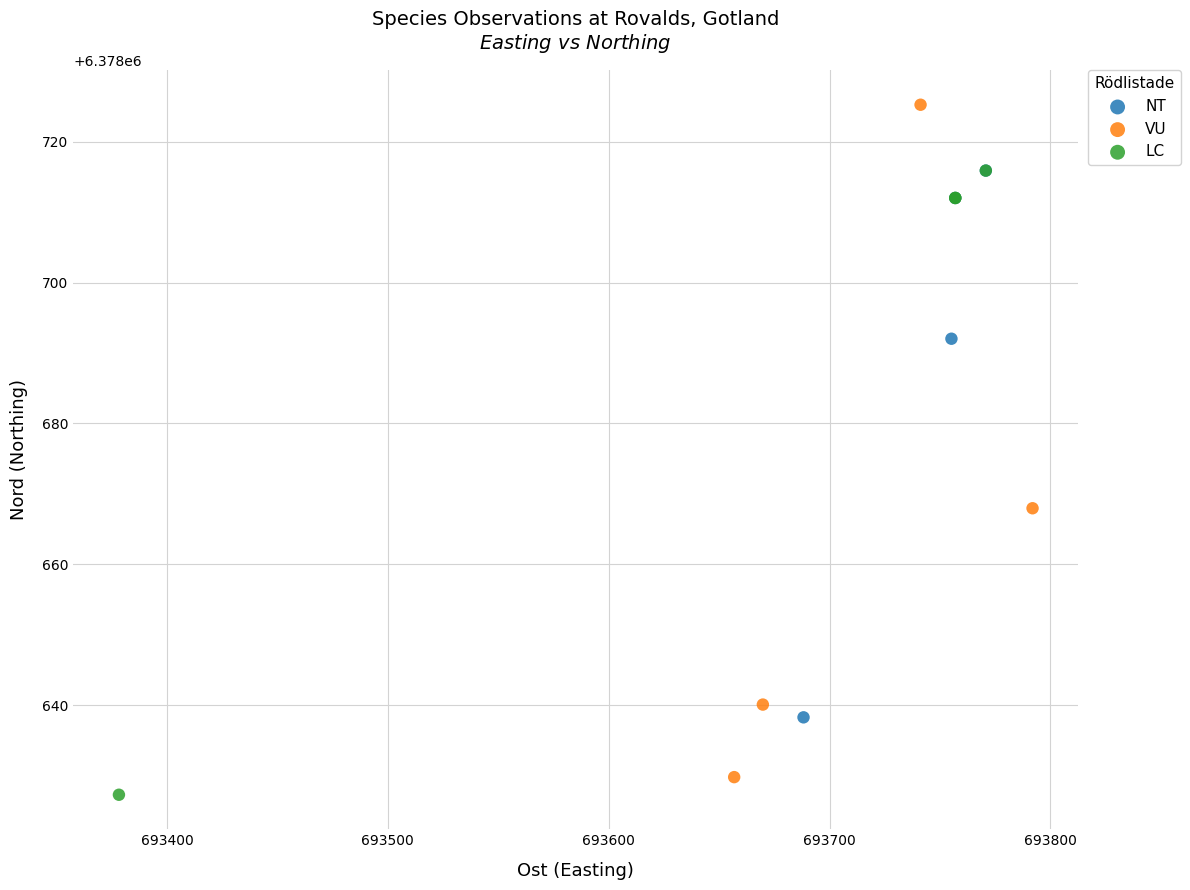

Which series contains the highest Y value?

VU